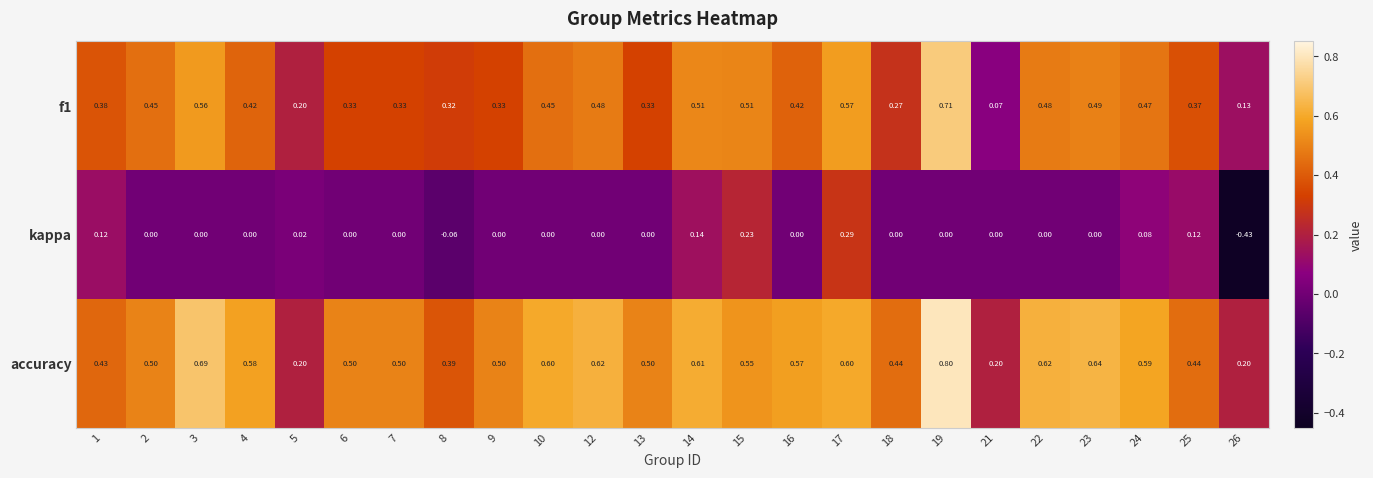

Which series has the widest spread of values?

kappa